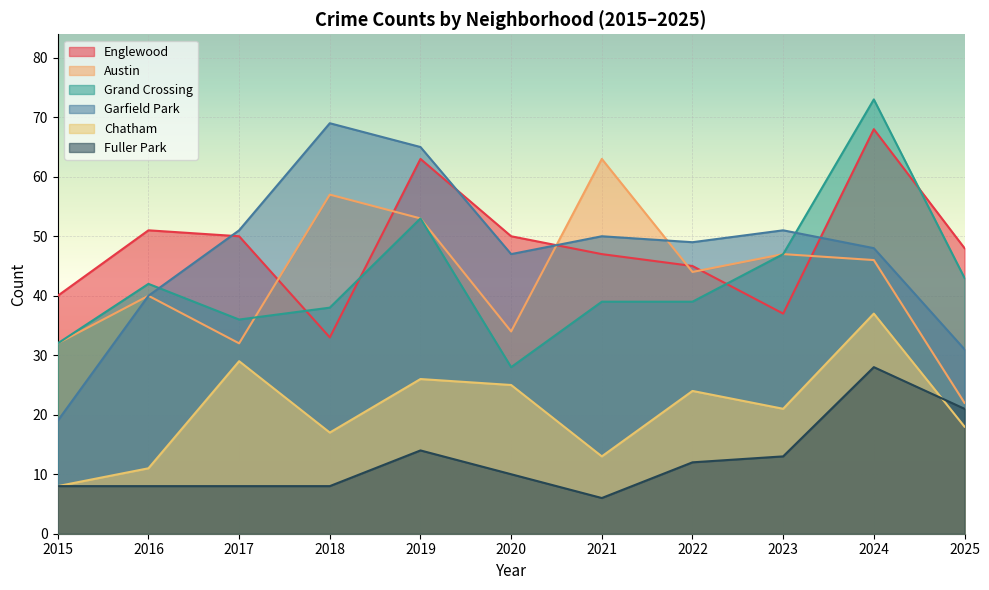

Rank the categories by Grand Crossing value from highest to lowest.

2024, 2019, 2023, 2025, 2016, 2021, 2022, 2018, 2017, 2015, 2020